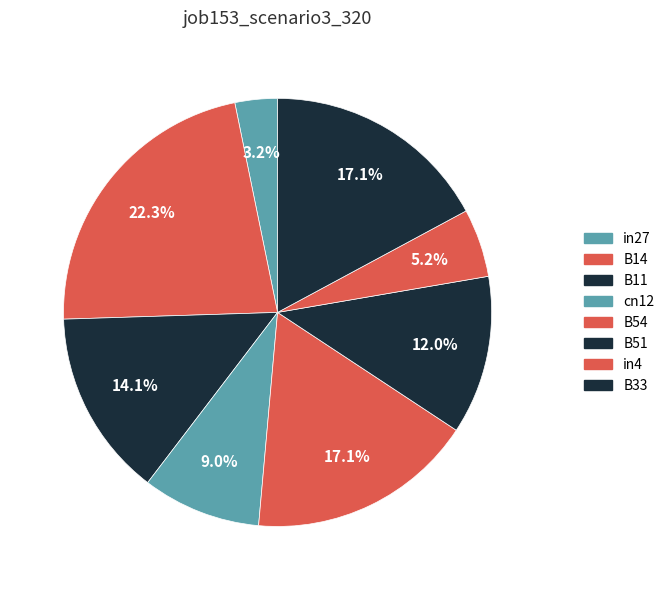

Is there any slice that represents more than half of the pie?

No